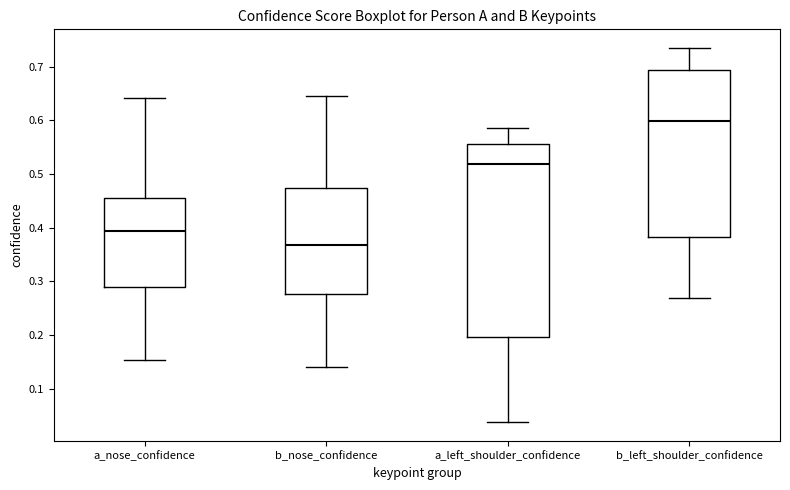

Comparing the boxes themselves (not the whiskers), which one is the tallest?

a_left_shoulder_confidence